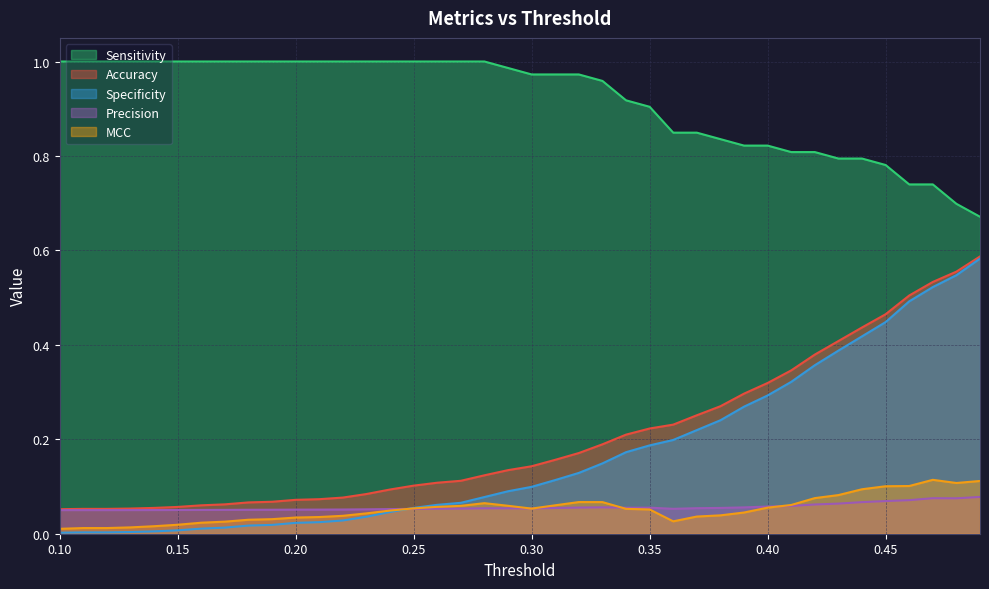

Reading left to right, what are all the values shown in this chart?

Accuracy: 0.1	0.1	0.1	0.1	0.1	0.1	0.1	0.1	0.1	0.1	0.1	0.1	0.1	0.1	0.1	0.1	0.1	0.1	0.1	0.1	0.1	0.2	0.2	0.2	0.2	0.2	0.2	0.3	0.3	0.3	0.3	0.3	0.4	0.4	0.4	0.5	0.5	0.5	0.6	0.6
Sensitivity: 1.0	1.0	1.0	1.0	1.0	1.0	1.0	1.0	1.0	1.0	1.0	1.0	1.0	1.0	1.0	1.0	1.0	1.0	1.0	1.0	1.0	1.0	1.0	1.0	0.9	0.9	0.8	0.8	0.8	0.8	0.8	0.8	0.8	0.8	0.8	0.8	0.7	0.7	0.7	0.7
Specificity: 0.0	0.0	0.0	0.0	0.0	0.0	0.0	0.0	0.0	0.0	0.0	0.0	0.0	0.0	0.0	0.1	0.1	0.1	0.1	0.1	0.1	0.1	0.1	0.1	0.2	0.2	0.2	0.2	0.2	0.3	0.3	0.3	0.4	0.4	0.4	0.4	0.5	0.5	0.5	0.6
MCC: 0.0	0.0	0.0	0.0	0.0	0.0	0.0	0.0	0.0	0.0	0.0	0.0	0.0	0.0	0.0	0.1	0.1	0.1	0.1	0.1	0.1	0.1	0.1	0.1	0.1	0.1	0.0	0.0	0.0	0.0	0.1	0.1	0.1	0.1	0.1	0.1	0.1	0.1	0.1	0.1
Precision: 0.1	0.1	0.1	0.1	0.1	0.1	0.1	0.1	0.1	0.1	0.1	0.1	0.1	0.1	0.1	0.1	0.1	0.1	0.1	0.1	0.1	0.1	0.1	0.1	0.1	0.1	0.1	0.1	0.1	0.1	0.1	0.1	0.1	0.1	0.1	0.1	0.1	0.1	0.1	0.1